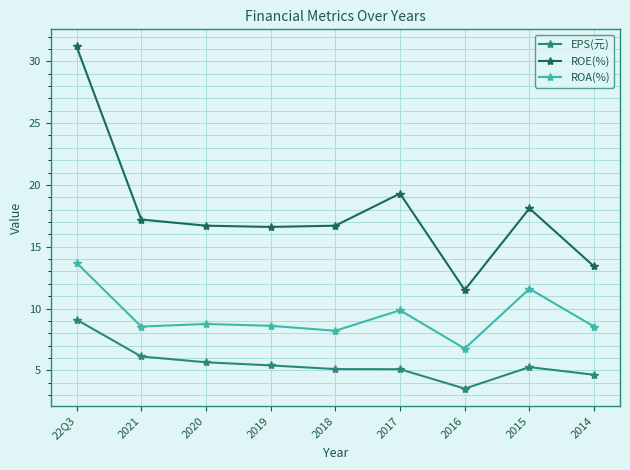

What is the difference between the highest and lowest values at 2017?

14.2